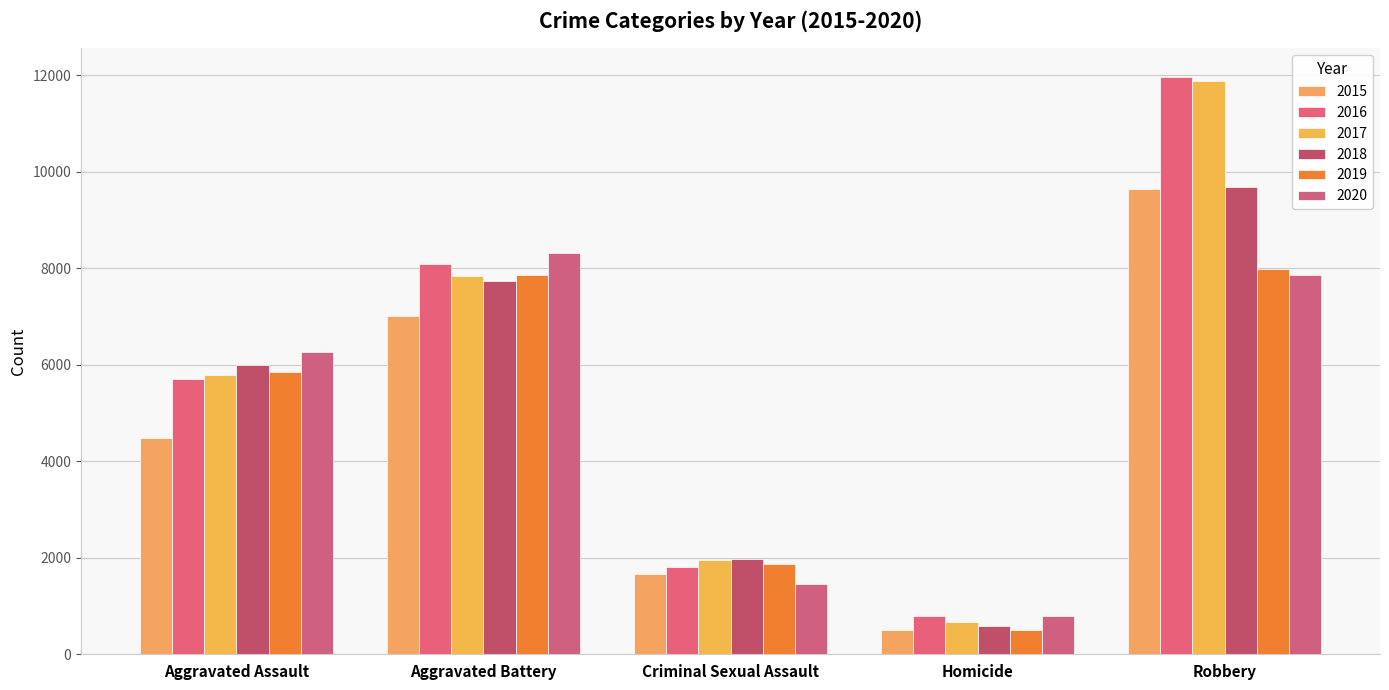

What is the label of the 5th bar from the left?

Robbery